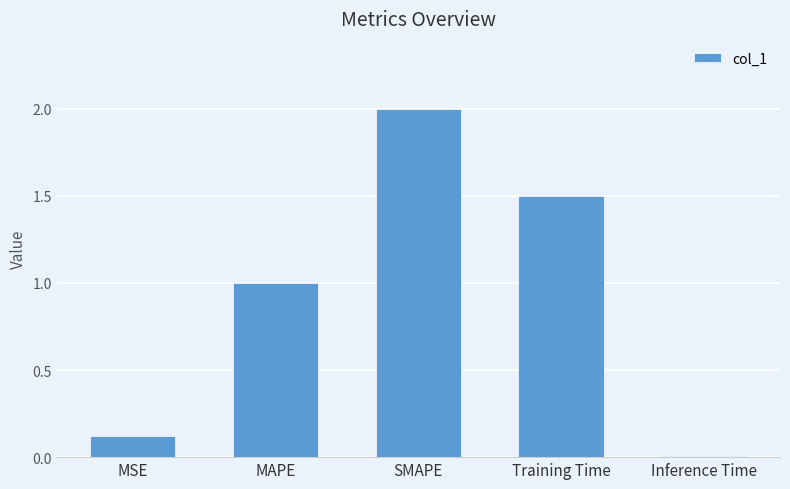

What is the approximate value at SMAPE?

2.0